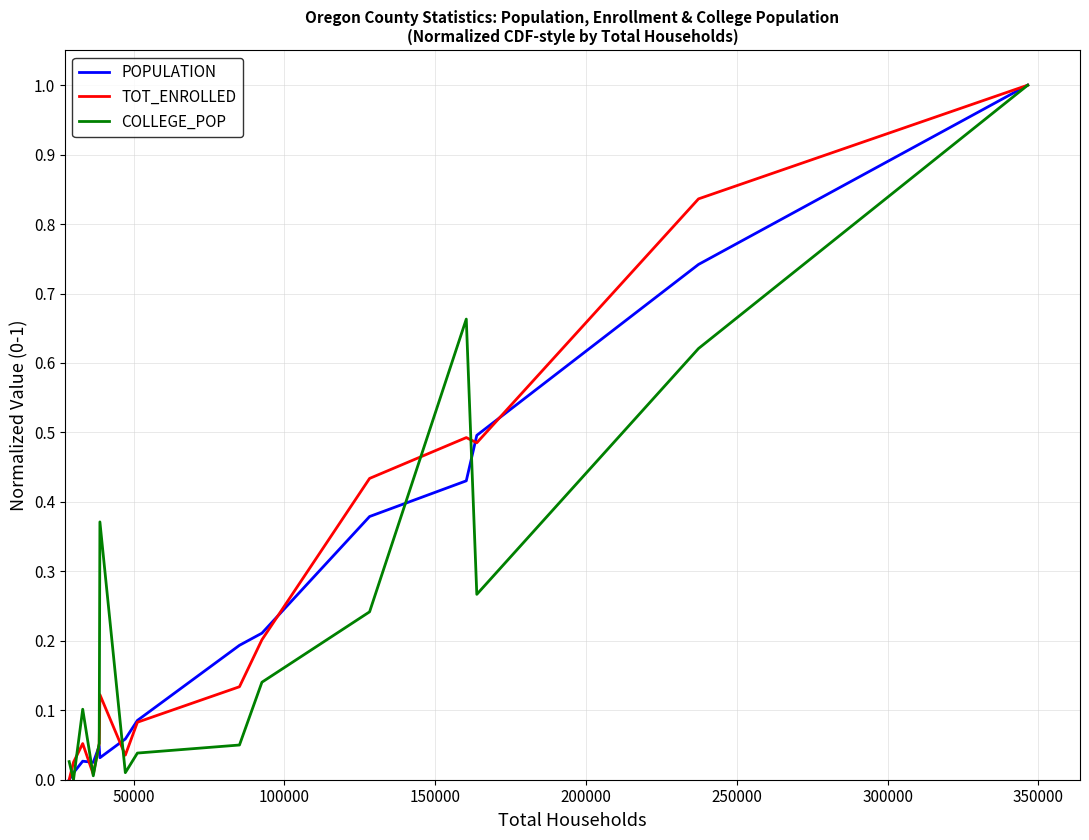

How many positive values does the COLLEGE_POP series have?

14